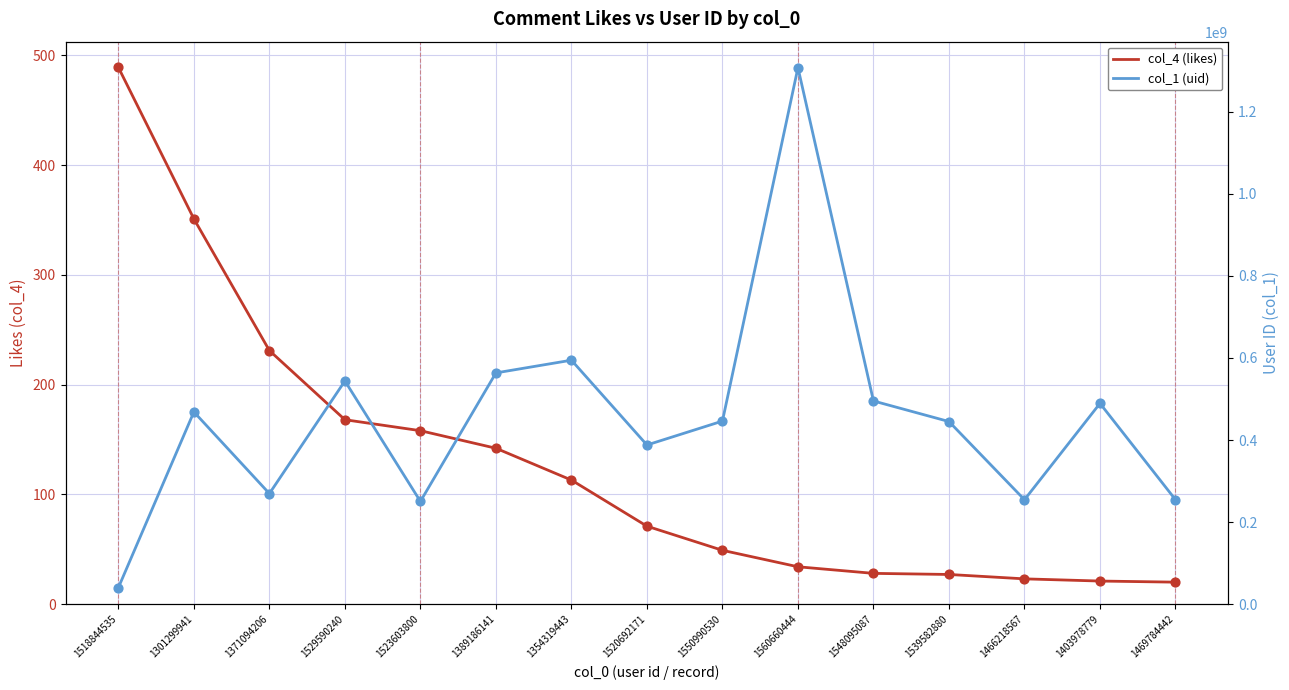

At how many categories does at least one series exceed 425761120?

9